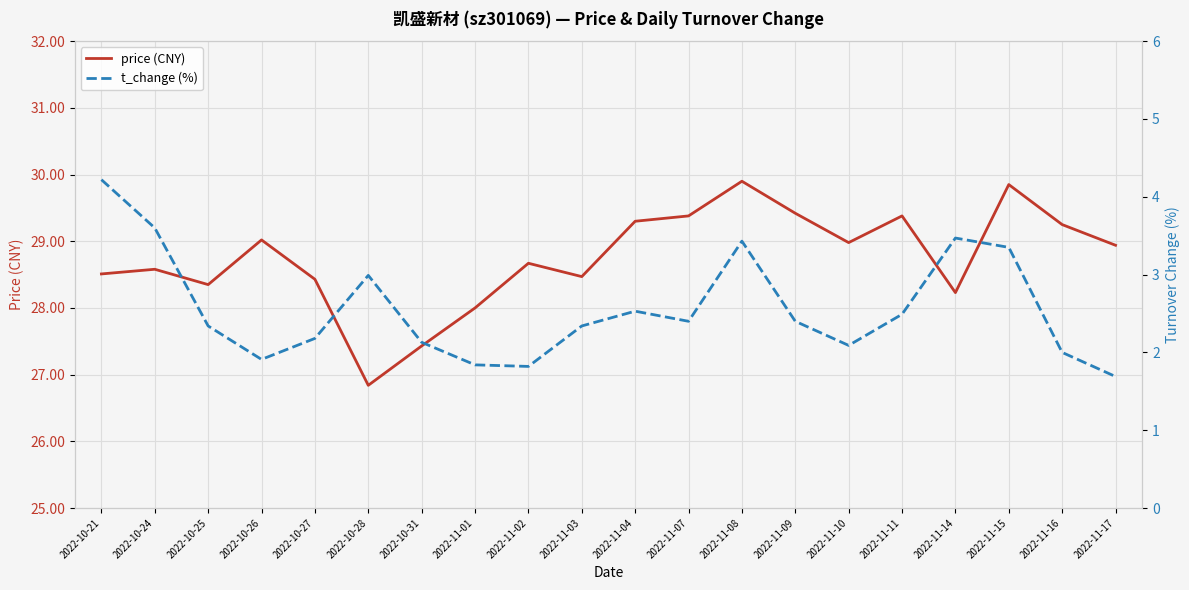

True or false: t_change (%) and price (CNY) intersect in this chart.

False